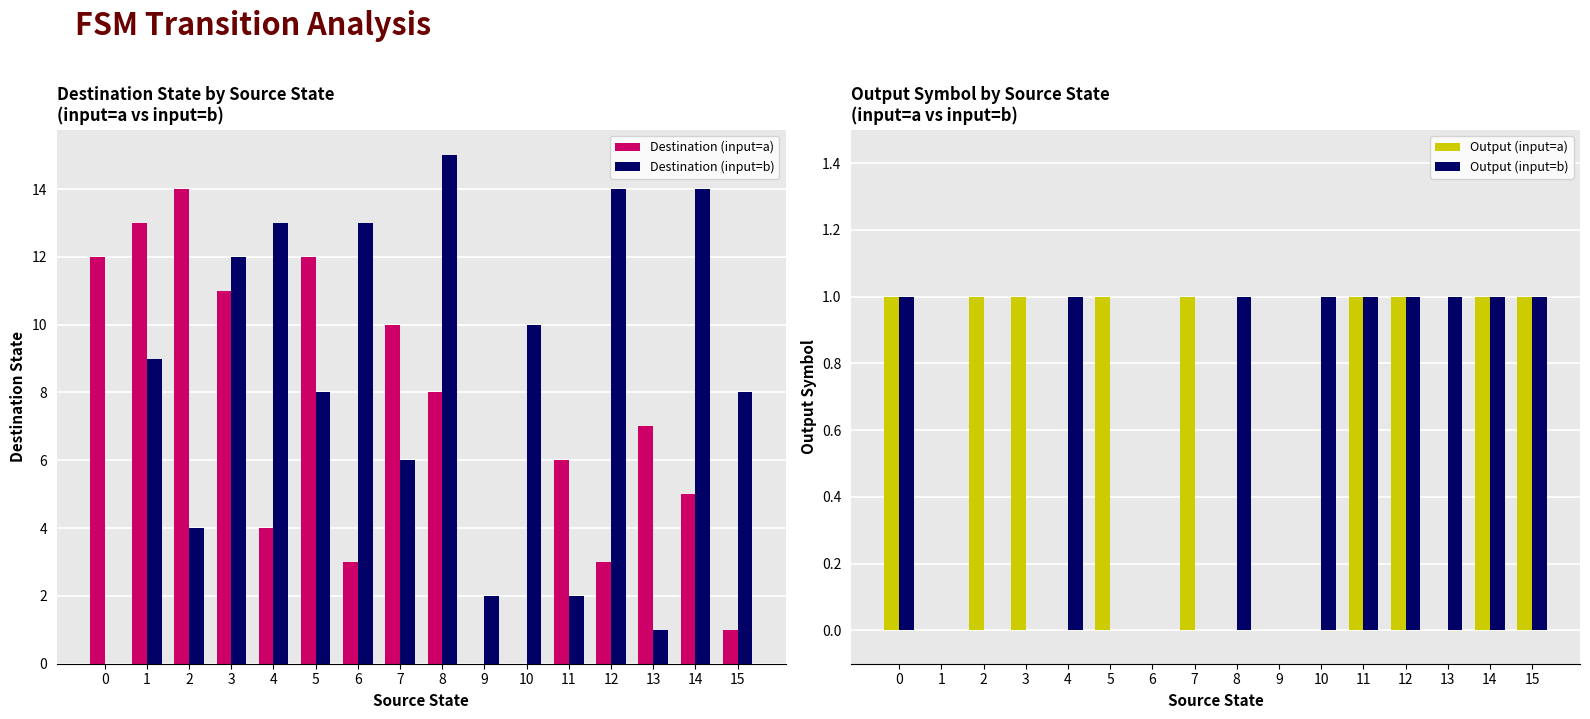

At which category is the sum across all series the highest?

3